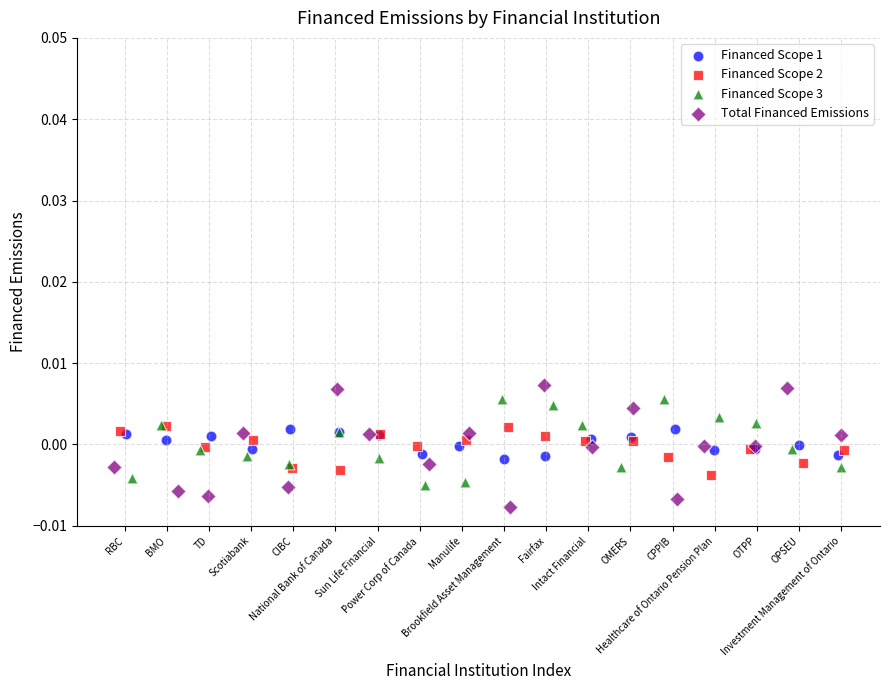

What are all the series names shown in the legend?

Financed Scope 1, Financed Scope 2, Financed Scope 3, Total Financed Emissions